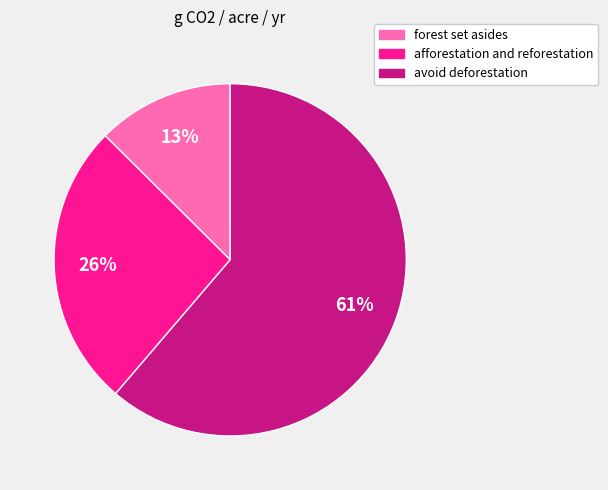

Does avoid deforestation account for over 50% of the chart?

Yes